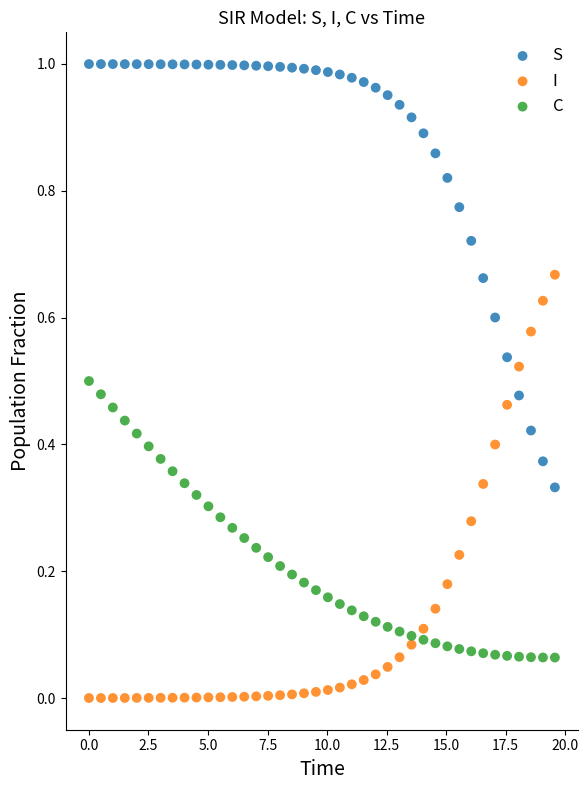

What are all the series names shown in the legend?

S, I, C